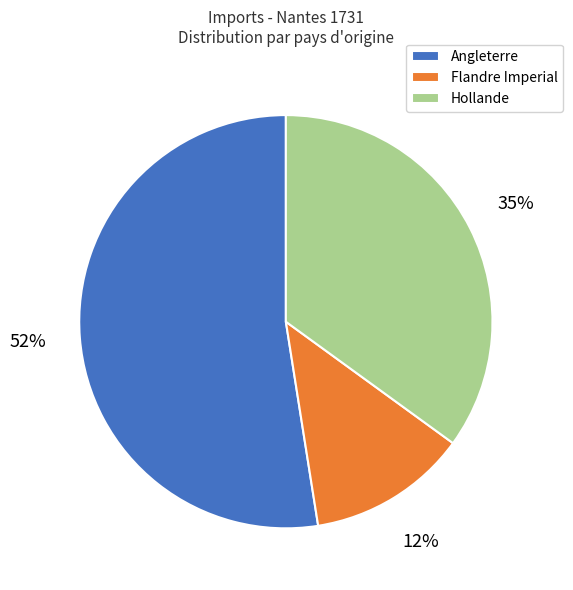

The Angleterre slice represents 41% of the pie. True or false?

False